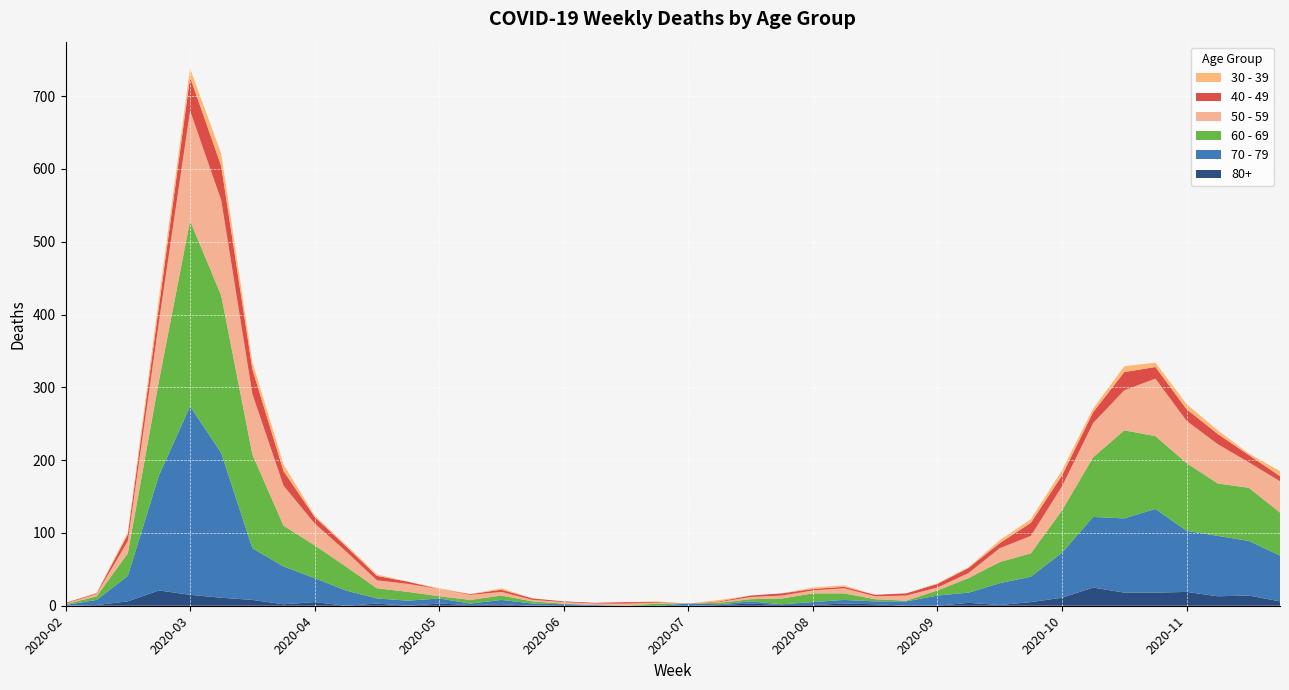

Reading right to left, what are all the values shown in this chart?

60 - 69: 59	73	72	93	100	121	82	58	32	29	20	7	1	3	9	12	8	3	2	0	3	0	0	1	3	6	5	3	12	14	33	45	56	129	216	255	130	31	5	1
70 - 79: 63	75	83	84	115	102	97	62	35	30	14	14	6	4	5	4	1	3	1	3	0	0	1	1	3	6	2	7	7	7	21	33	52	71	199	259	158	35	7	1
50 - 59: 43	35	54	58	79	55	47	33	24	19	7	4	7	4	7	4	4	3	1	0	1	3	2	2	2	5	7	10	11	11	21	30	55	83	131	151	81	17	3	1
40 - 49: 7	10	14	16	16	25	15	15	18	7	7	5	3	2	2	2	3	2	1	0	1	2	1	1	2	3	1	0	3	6	7	9	20	34	47	46	21	9	1	1
30 - 39: 7	2	5	7	6	8	5	7	5	4	1	1	0	0	2	2	0	0	2	0	1	0	0	0	0	2	0	1	0	2	2	2	9	10	17	12	12	3	1	0
80+: 6	14	13	19	18	18	25	11	5	1	4	0	0	2	3	1	1	3	1	0	0	0	0	1	0	2	1	3	0	3	0	5	2	8	11	15	21	6	1	0